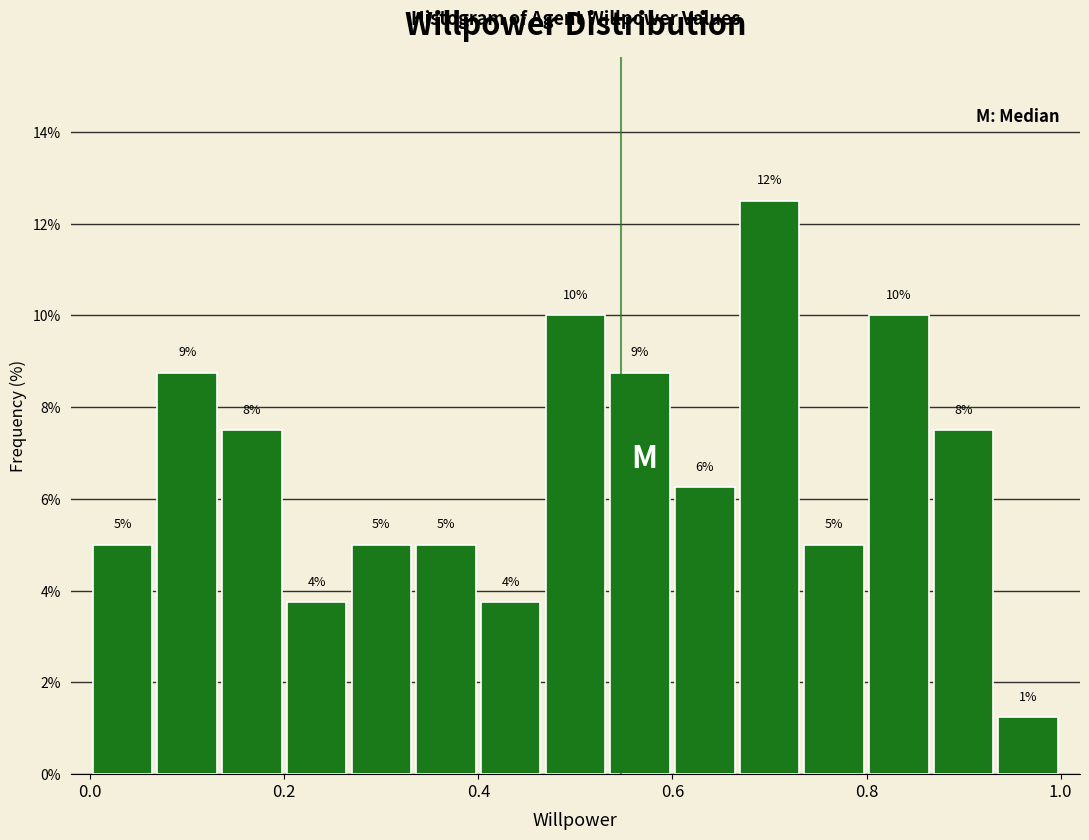

Read against the x-axis, roughly where is the centre of the tallest bar?

0.70